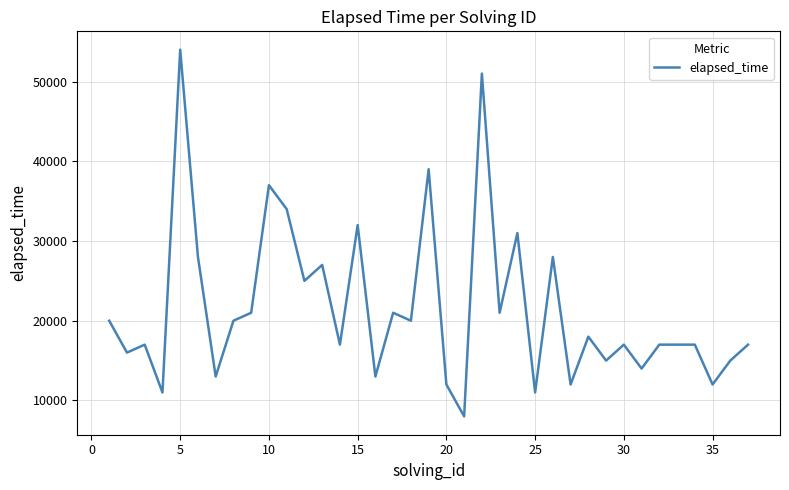

What is the maximum value shown in the chart?

54000